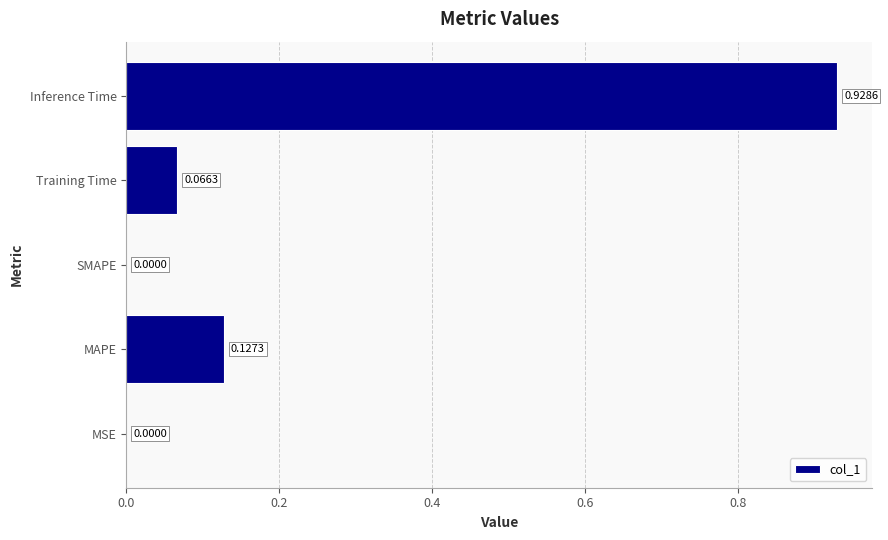

At which category does the chart reach its peak across all series?

Inference Time